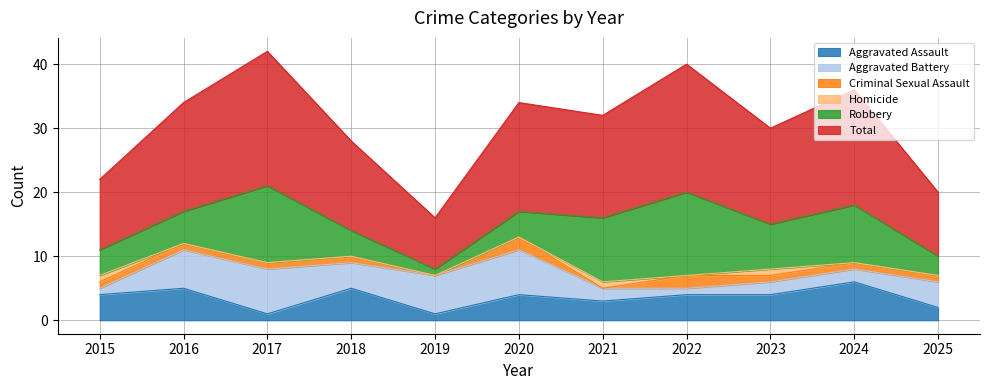

At which label is Criminal Sexual Assault closest to 1?

2015